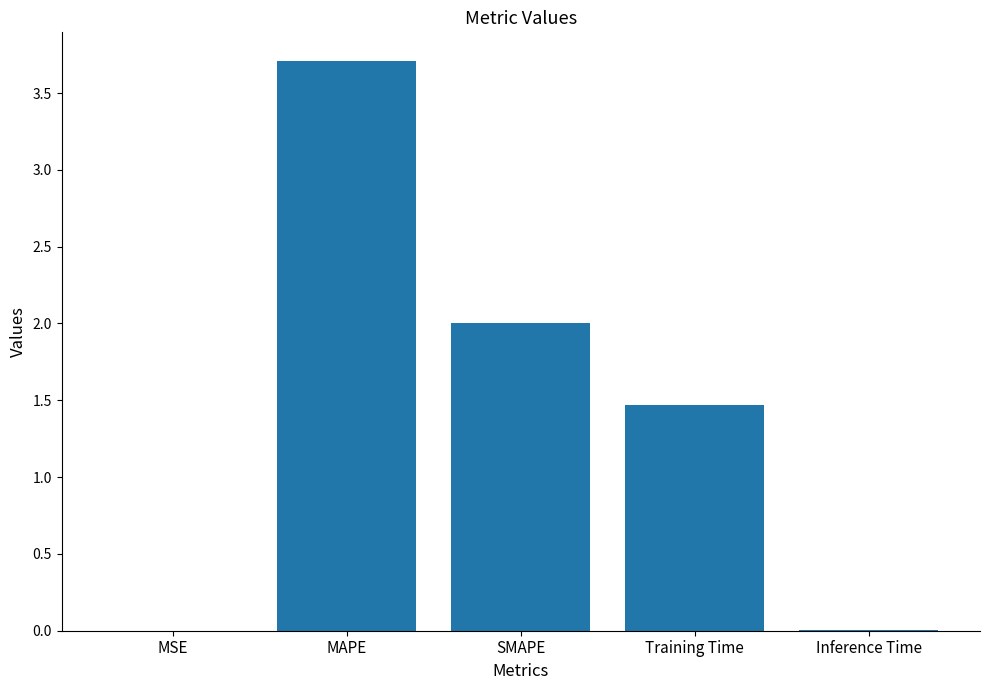

What is the change in value from MSE to SMAPE?

+2.0